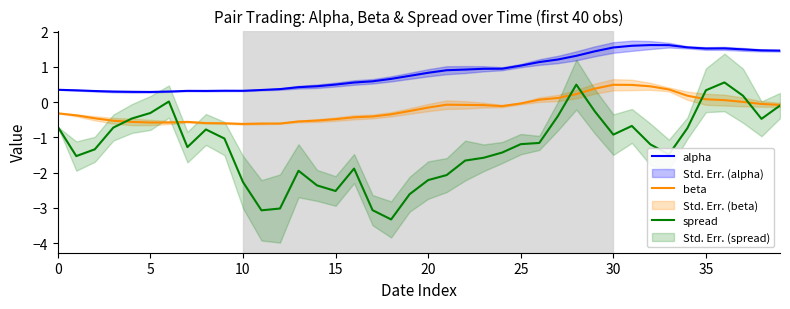

What is the maximum value for alpha?

1.6